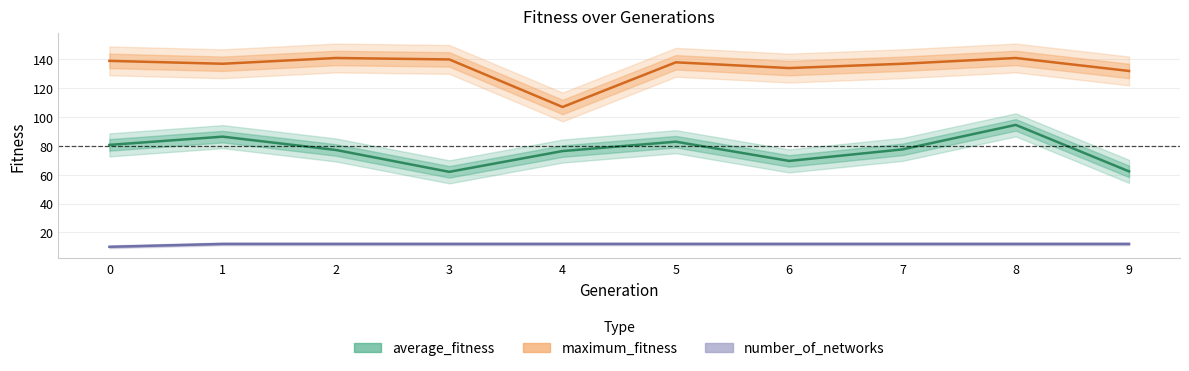

What is the difference between the maximum and second lowest values in the average_fitness series?

32.2